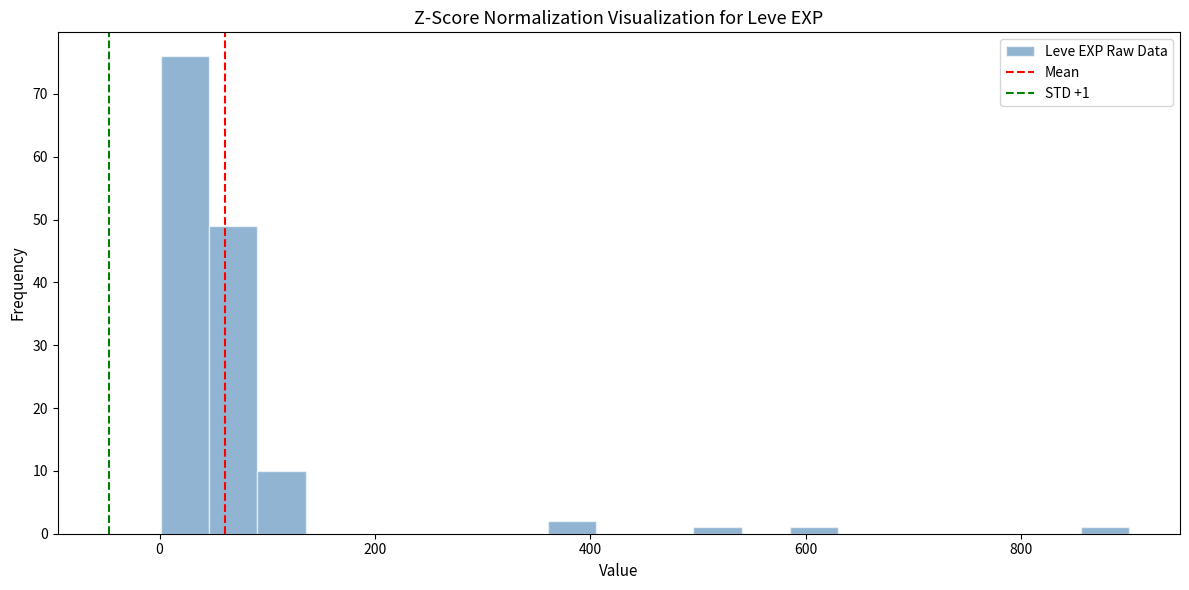

Around what value on the x-axis is the tallest bar? Give the approximate position of its centre, as read against the axis.

20